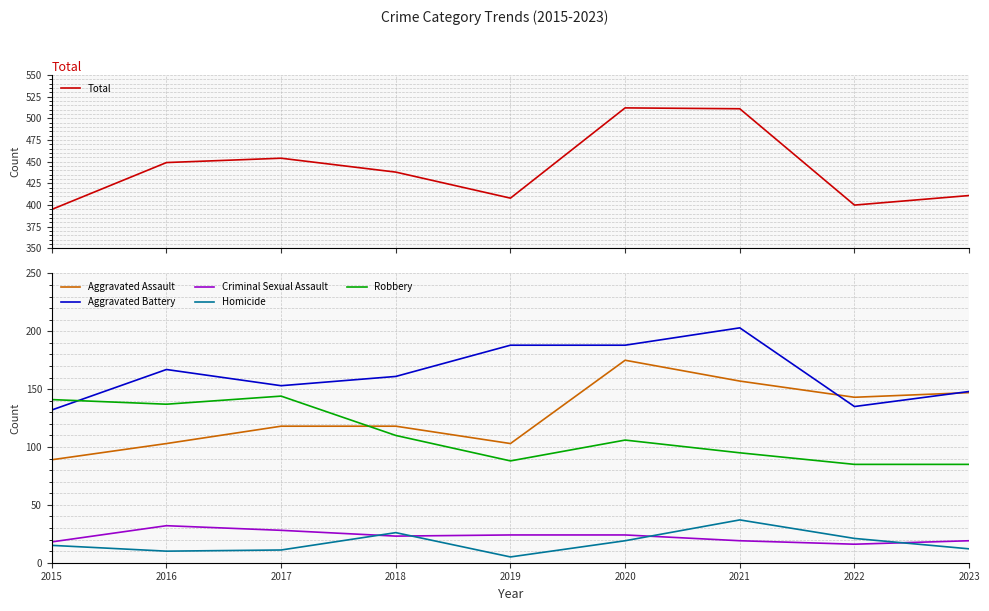

What is the value of the Criminal Sexual Assault point at the 3rd from the left?

28